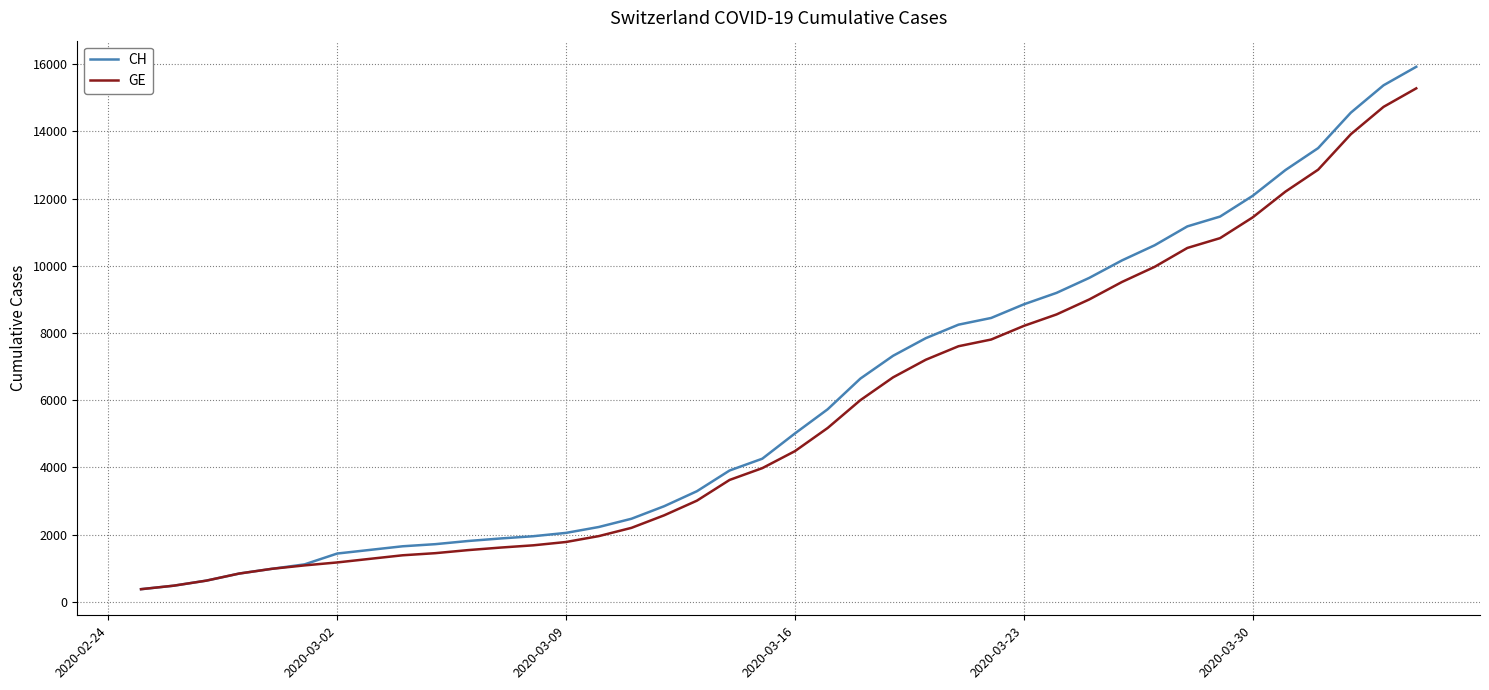

Which series has the largest range (max minus min)?

CH